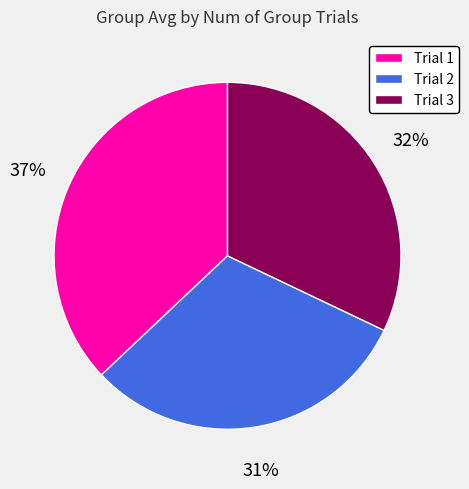

Count the number of slices in the pie.

3